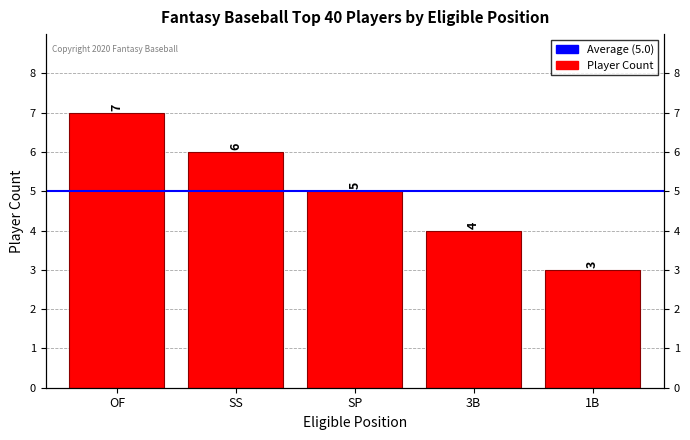

What is the approximate value at 3B?

4